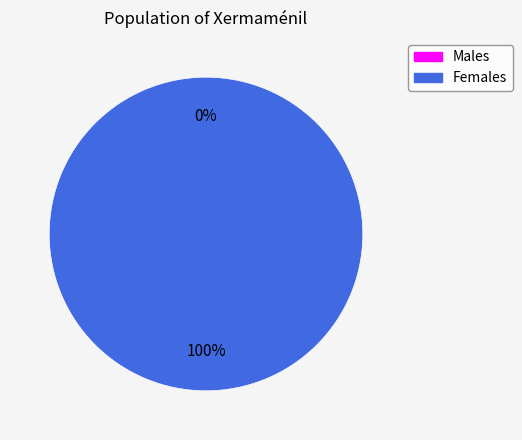

What percentage is the 1 slice, to the nearest percent?

100%